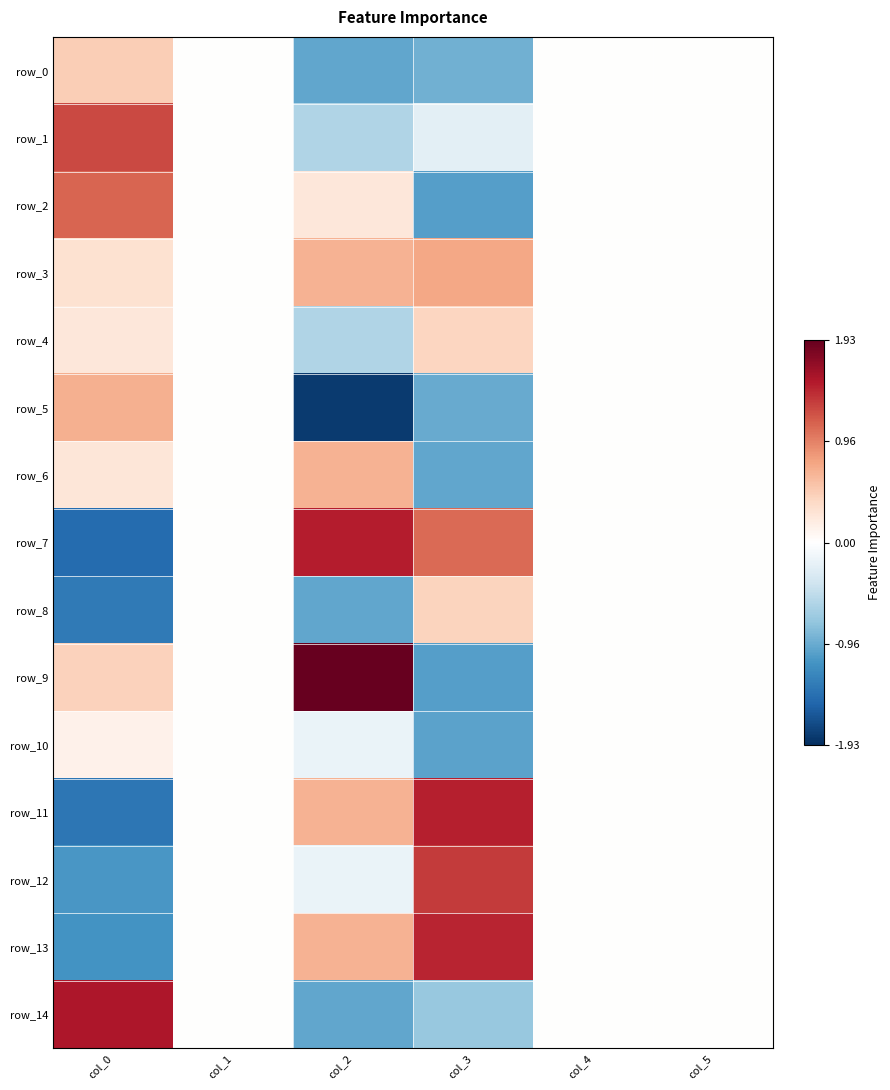

Rank the categories by row_11 value from highest to lowest.

col_3, col_2, col_1, col_4, col_5, col_0